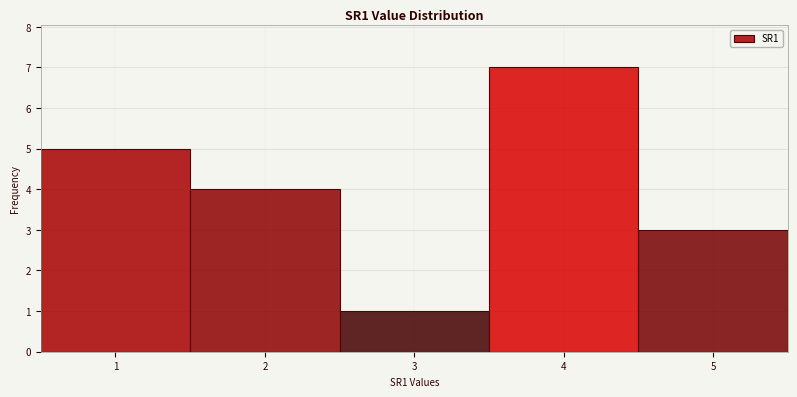

Which range on the x-axis has the tallest bar?

3.5 to 4.5